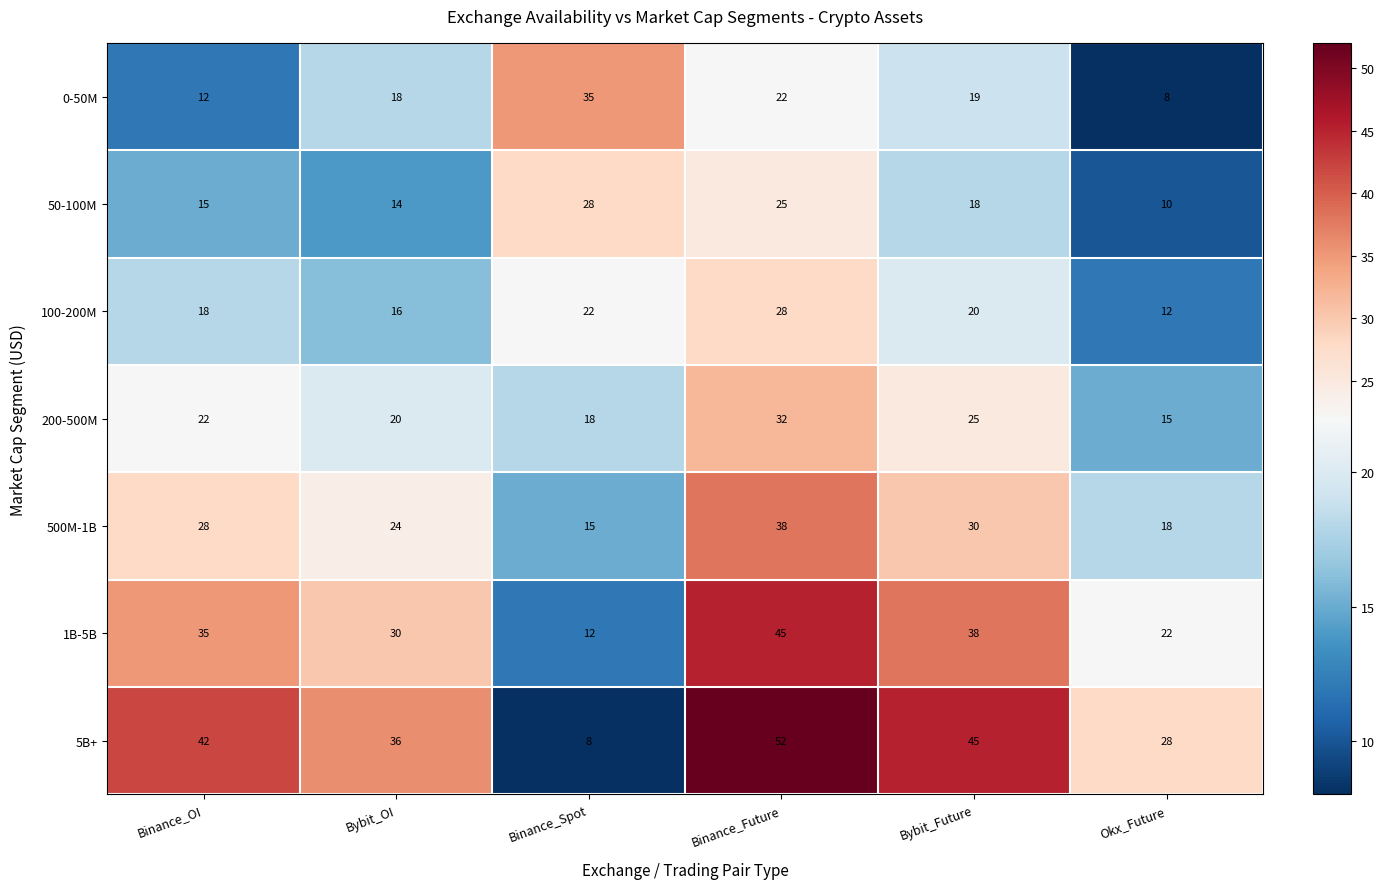

What is the lowest value of the 100-200M series?

12